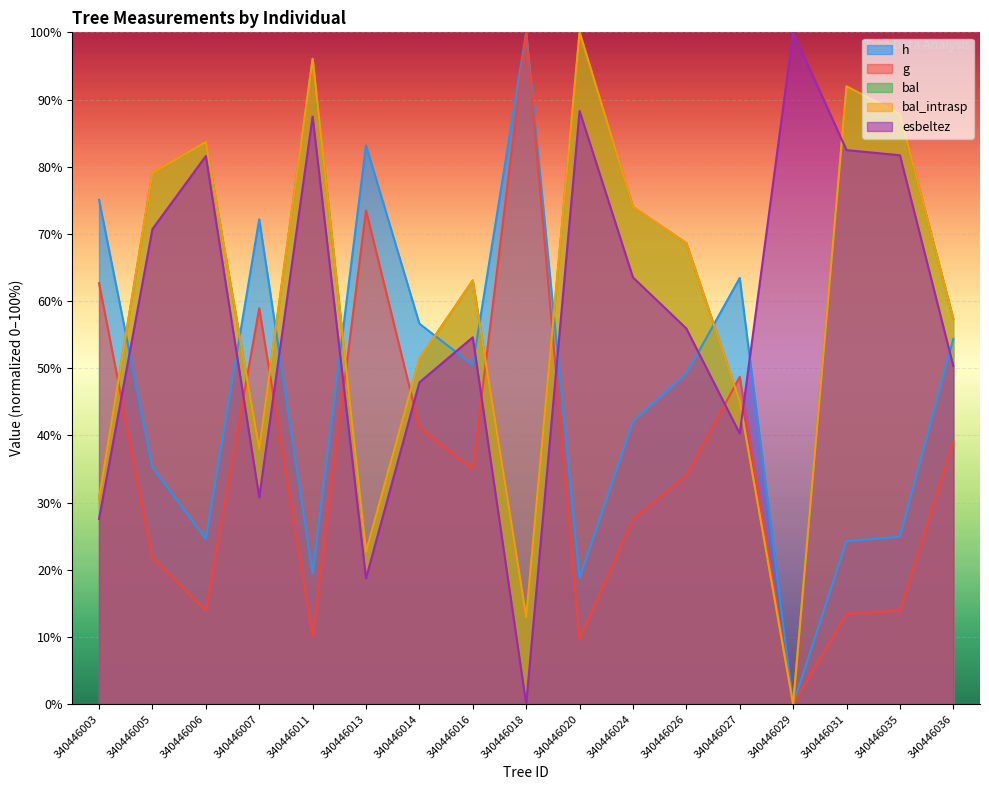

True or false: bal and bal_intrasp cross at least once.

False